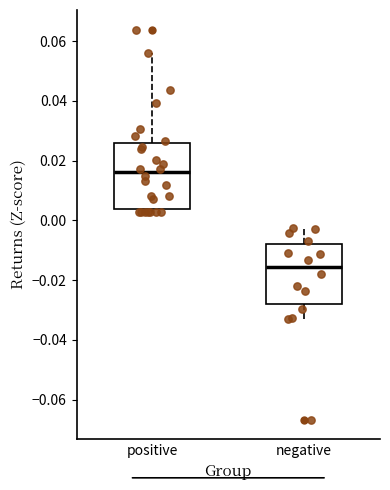

Which box's median line is the lowest?

negative